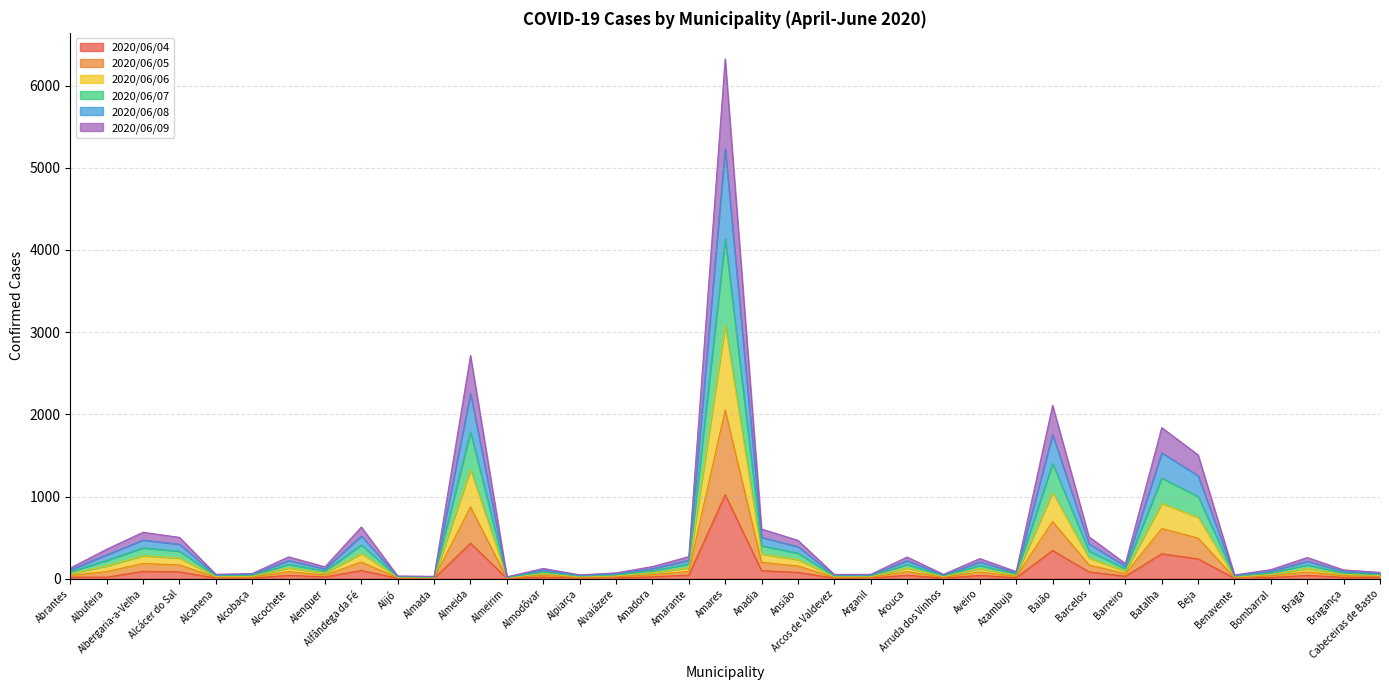

At which category does the chart reach its peak across all series?

Amares